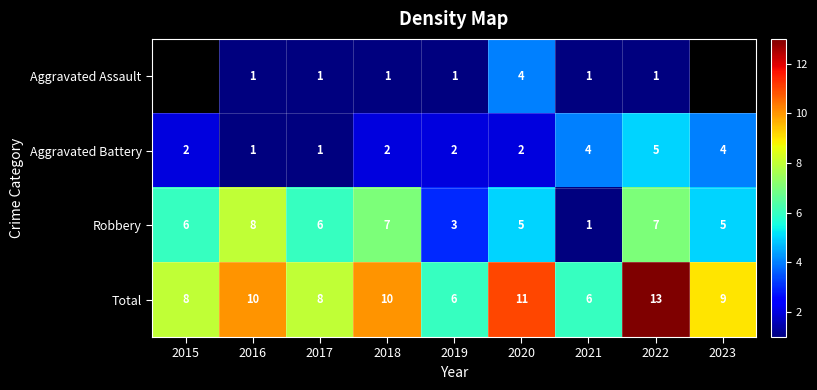

True or false: Total has a value of 8 at 2015.

True